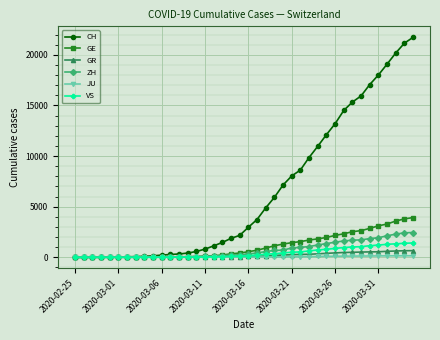

Which series has the largest total across all categories?

CH